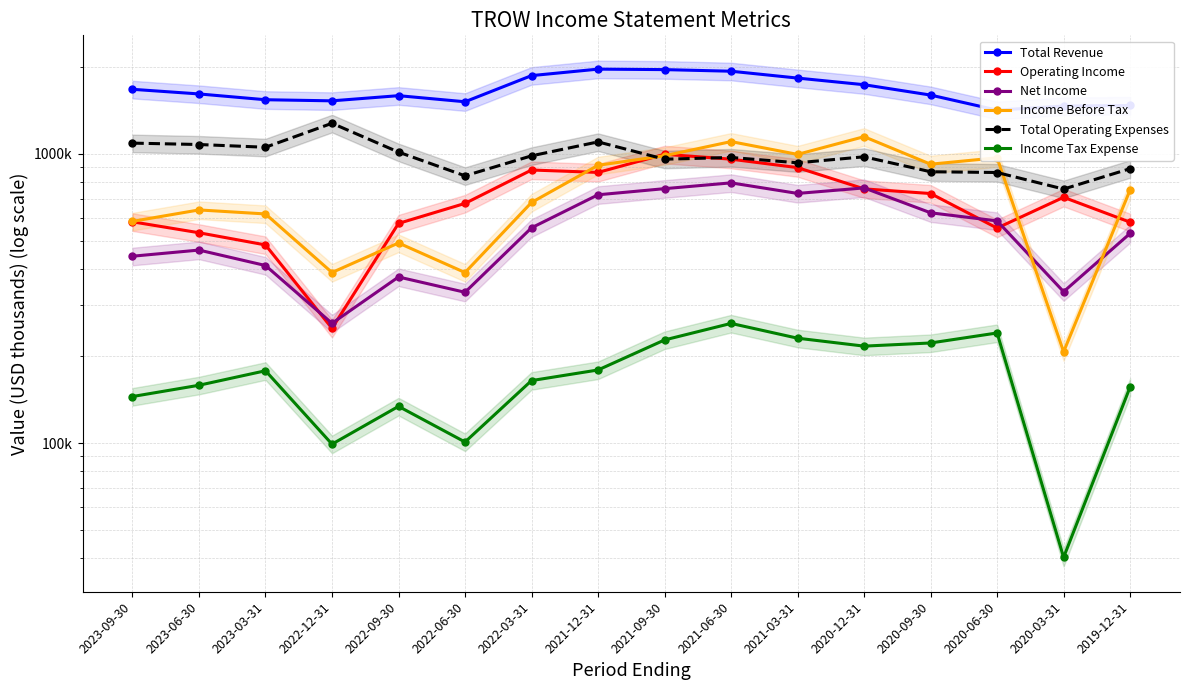

Is this an area chart (filled region under the line)?

No